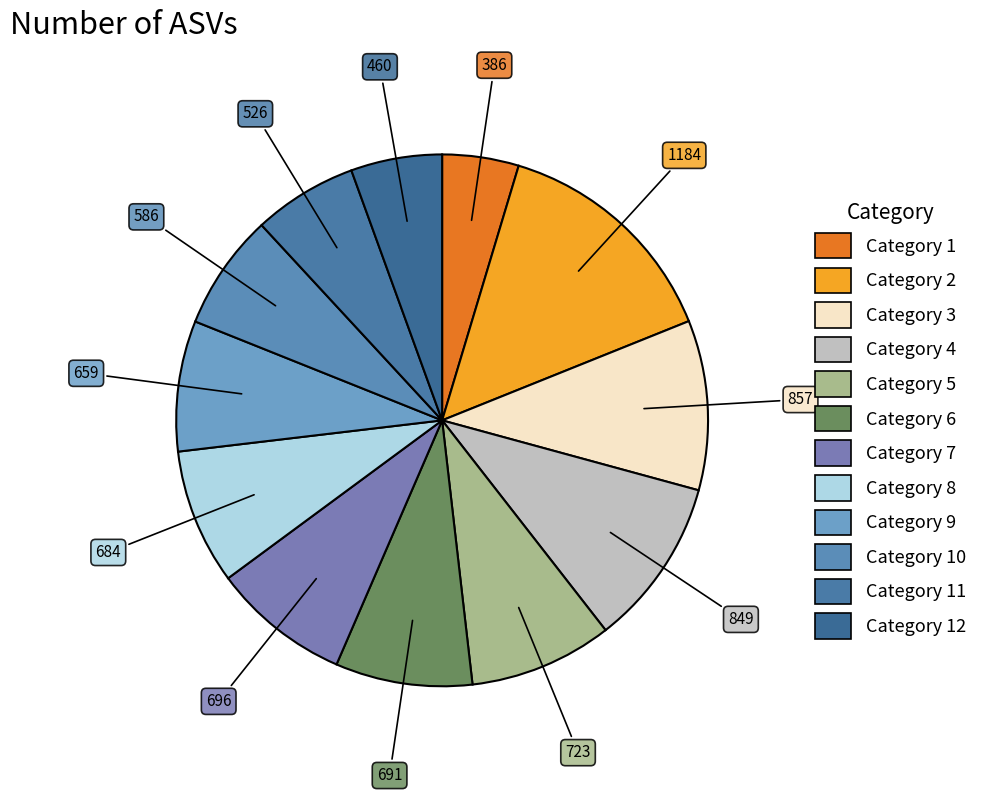

How many segments does this pie chart have?

12